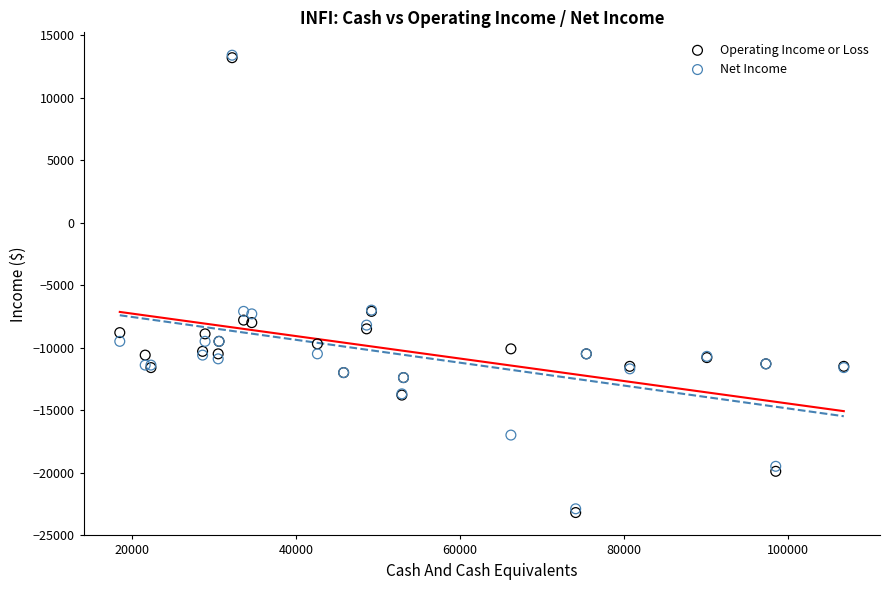

Which series has the largest Y range (max minus min)?

Operating Income or Loss